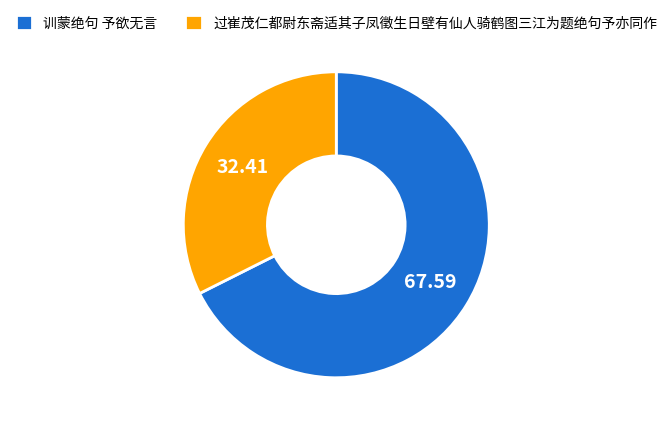

Which slice is the smallest?

过崔茂仁都尉东斋适其子凤徵生日壁有仙人骑鹤图三江为题绝句予亦同作